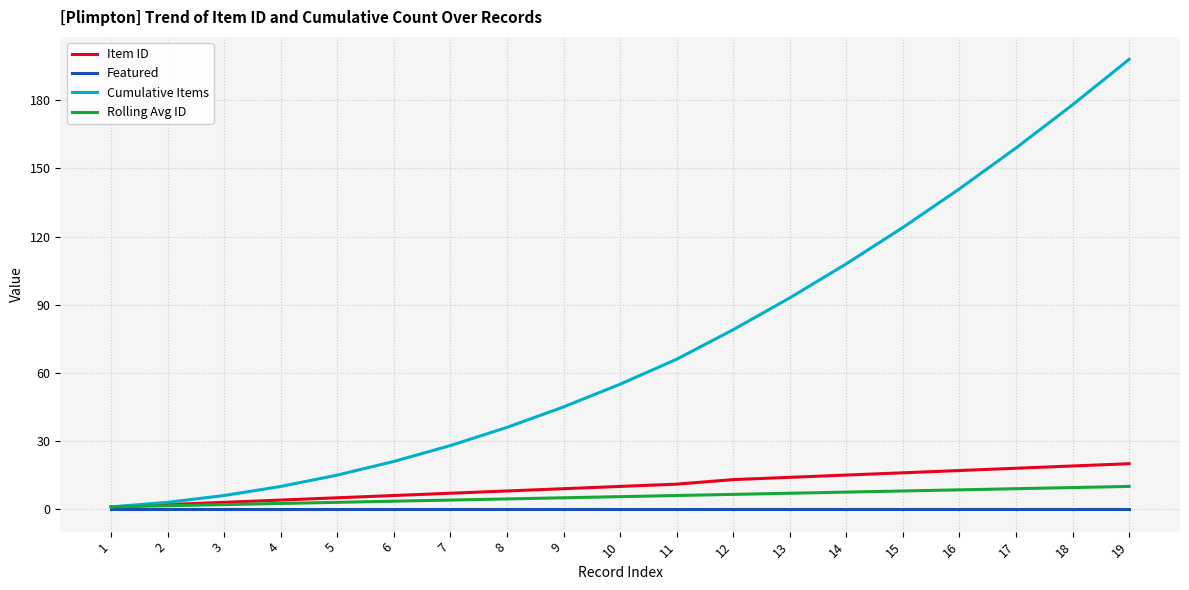

Is the value of Featured at 1 greater than the value of Item ID at 16?

No